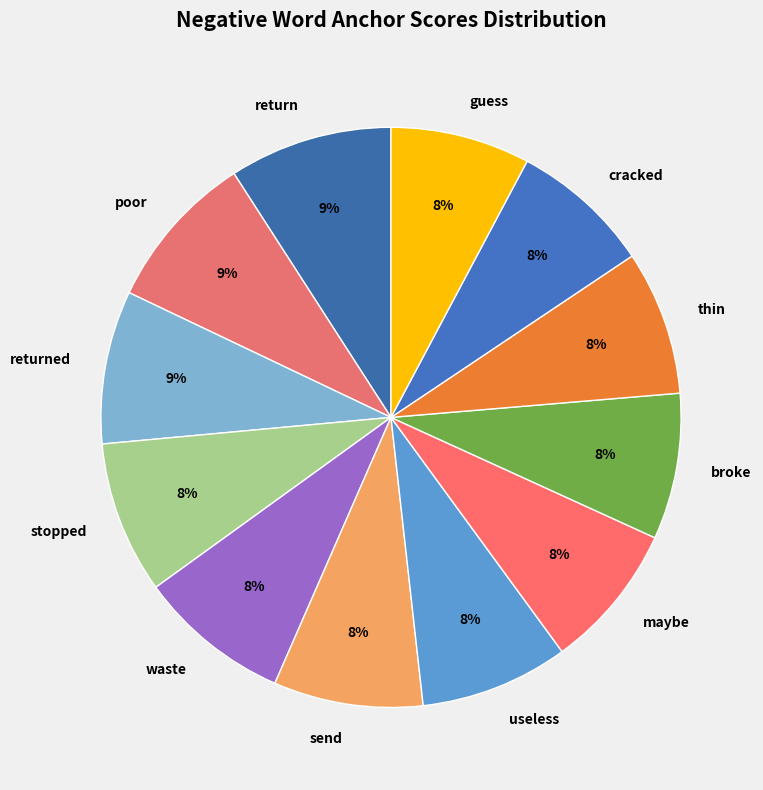

To the nearest percent, what percentage of the pie is useless?

8%